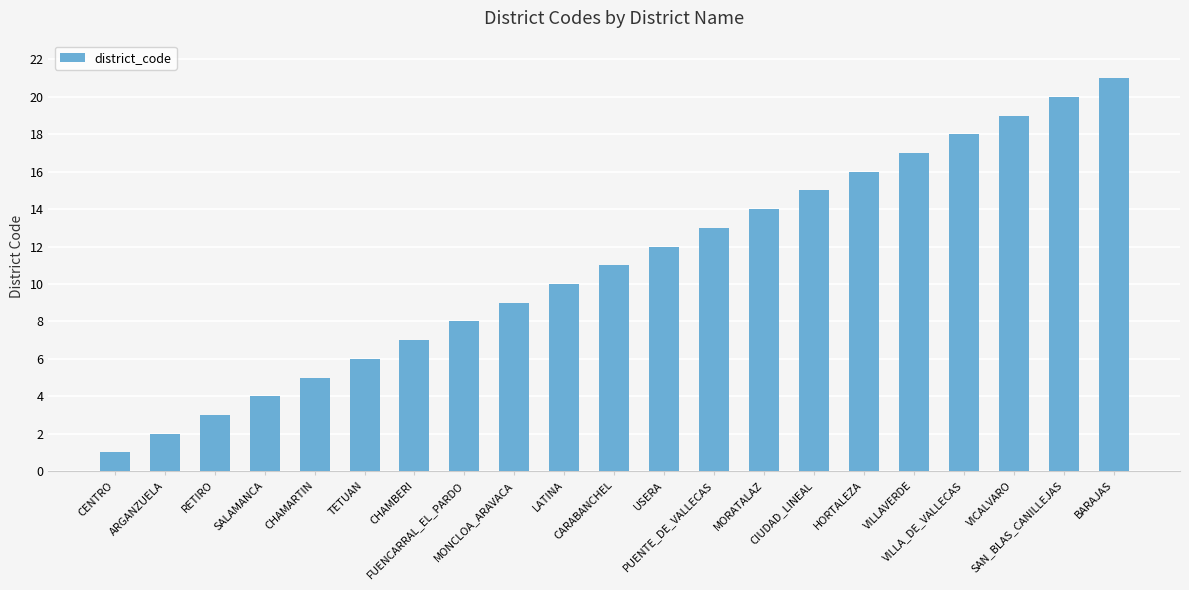

List the labels in order of value, smallest first.

CENTRO, ARGANZUELA, RETIRO, SALAMANCA, CHAMARTIN, TETUAN, CHAMBERI, FUENCARRAL_EL_PARDO, MONCLOA_ARAVACA, LATINA, CARABANCHEL, USERA, PUENTE_DE_VALLECAS, MORATALAZ, CIUDAD_LINEAL, HORTALEZA, VILLAVERDE, VILLA_DE_VALLECAS, VICALVARO, SAN_BLAS_CANILLEJAS, BARAJAS